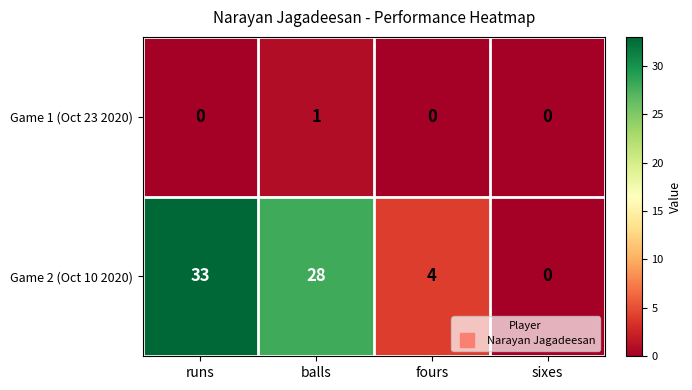

Which label corresponds to the largest value in the chart?

runs